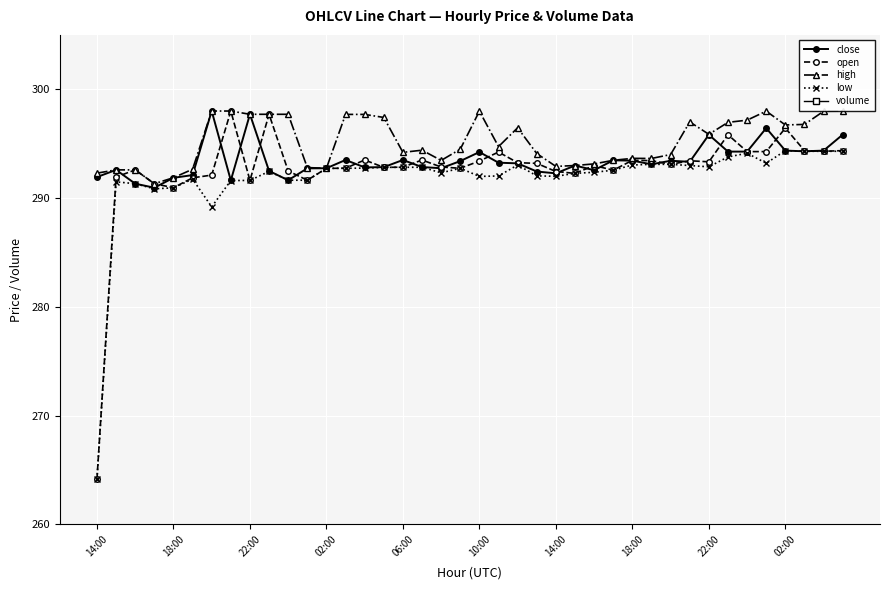

After their last crossing, which series has the higher values: close or open?

close